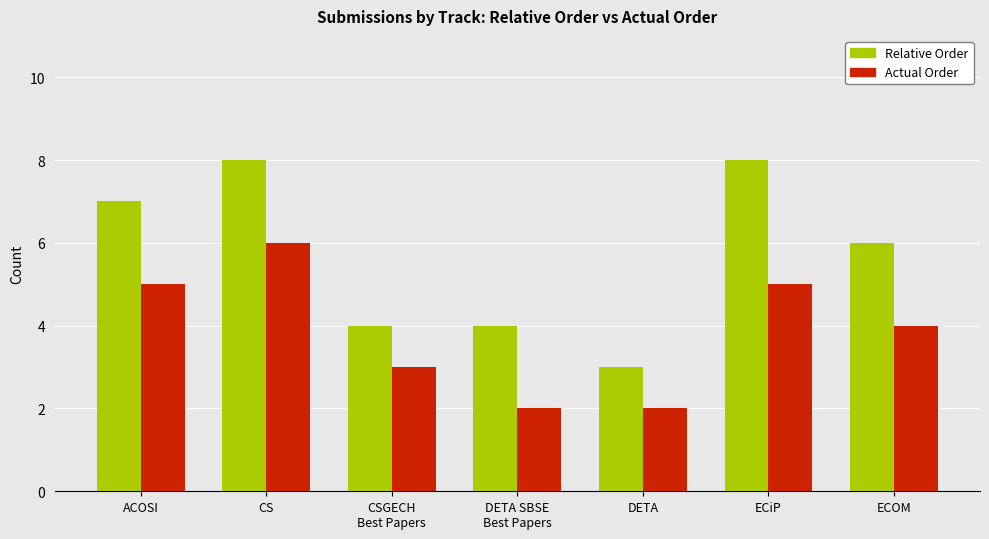

What is the sum of the Actual Order values at CS and ECOM?

10